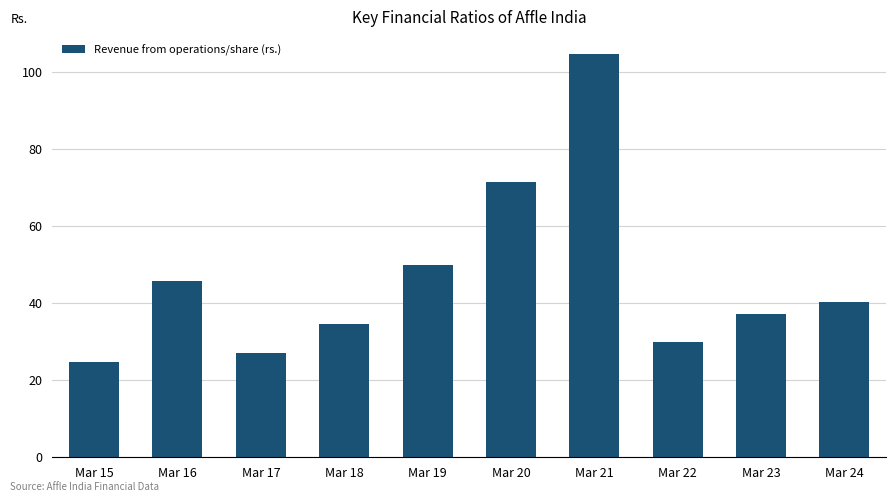

What is the greatest value displayed?

104.6